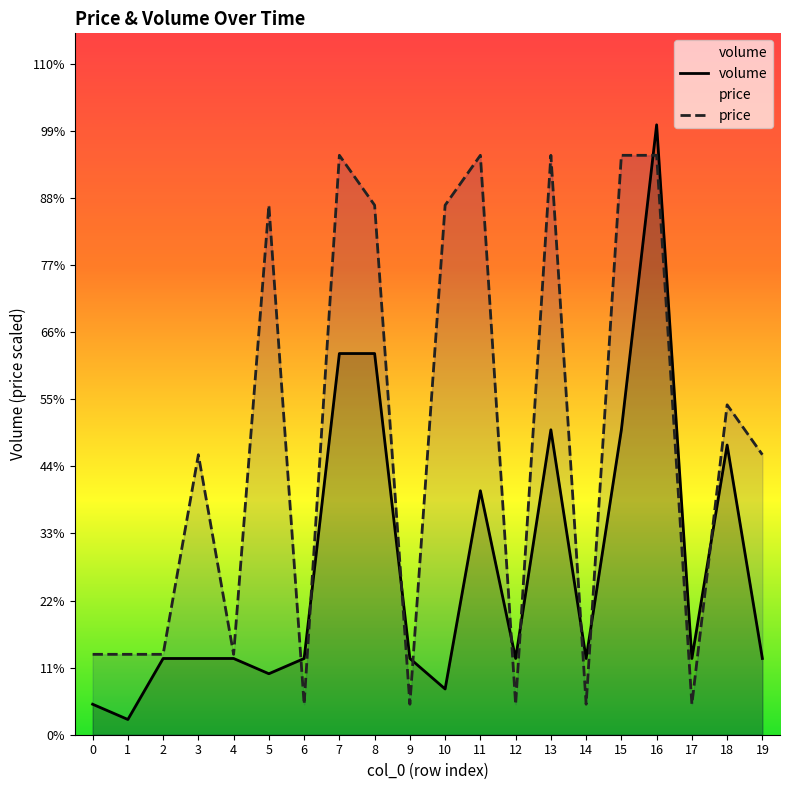

Does the chart have visible grid lines?

No